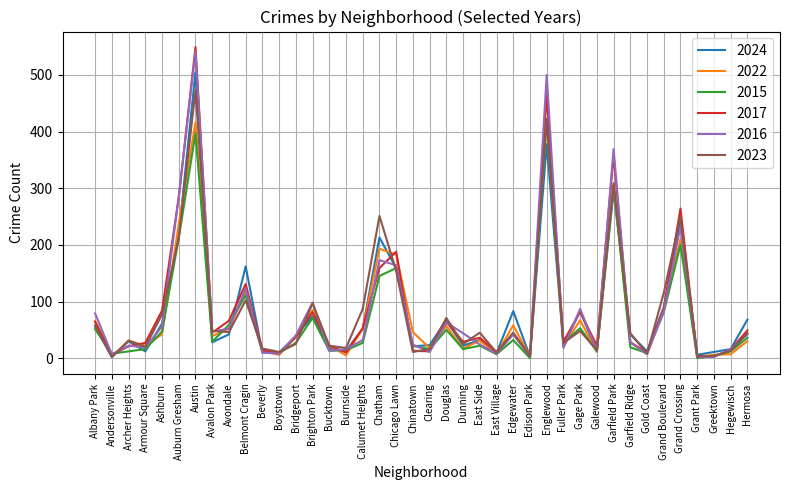

At which category does the chart reach its peak across all series?

Austin